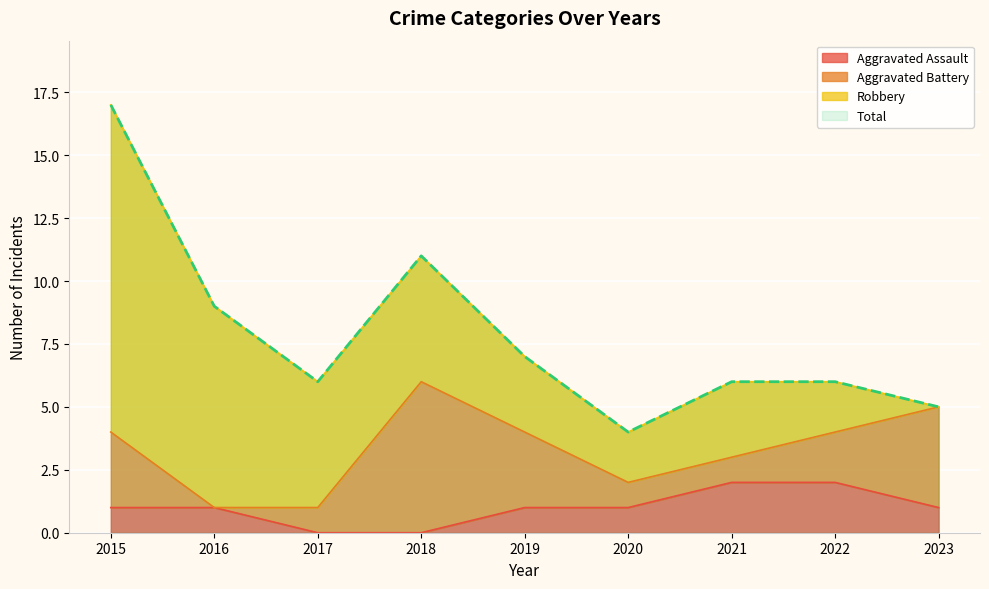

What is the average value of the Aggravated Assault series?

1